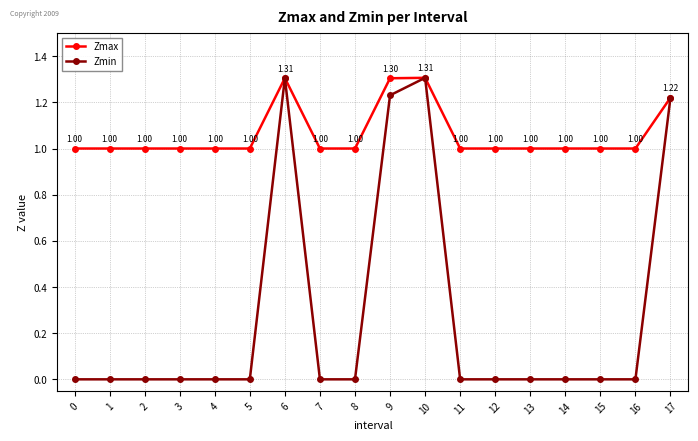

Which label corresponds to the largest value in the chart?

10